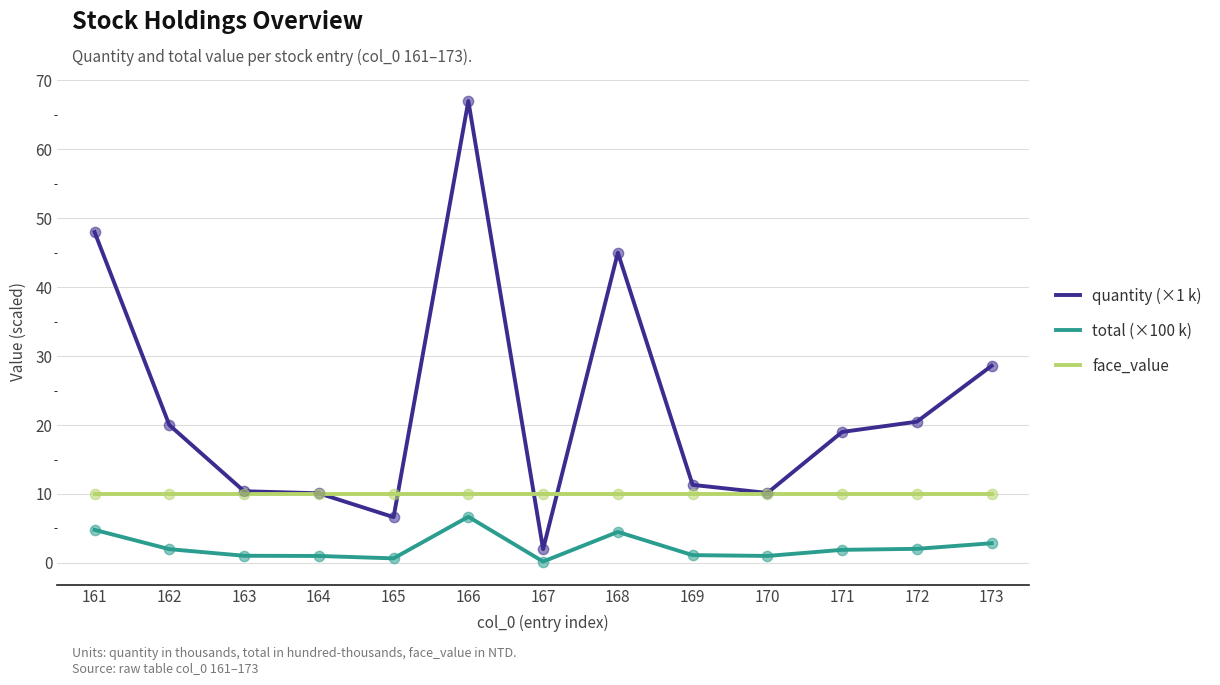

At which category is the sum across all series the highest?

166